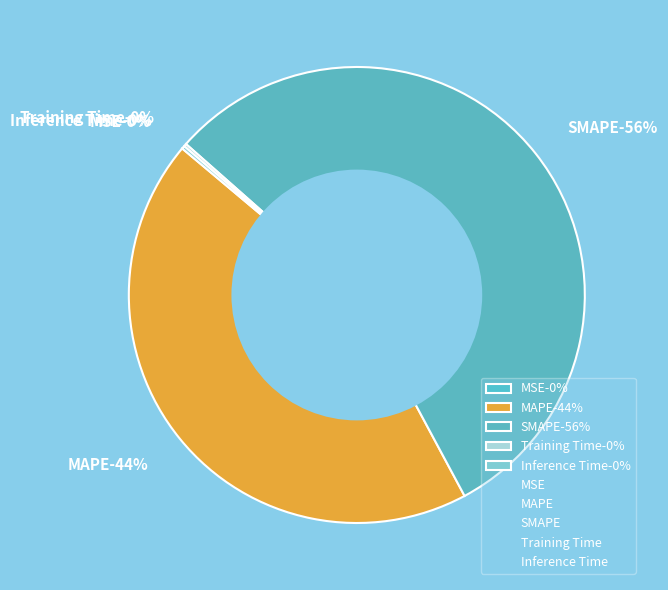

Which category has the smallest portion of the pie?

MSE